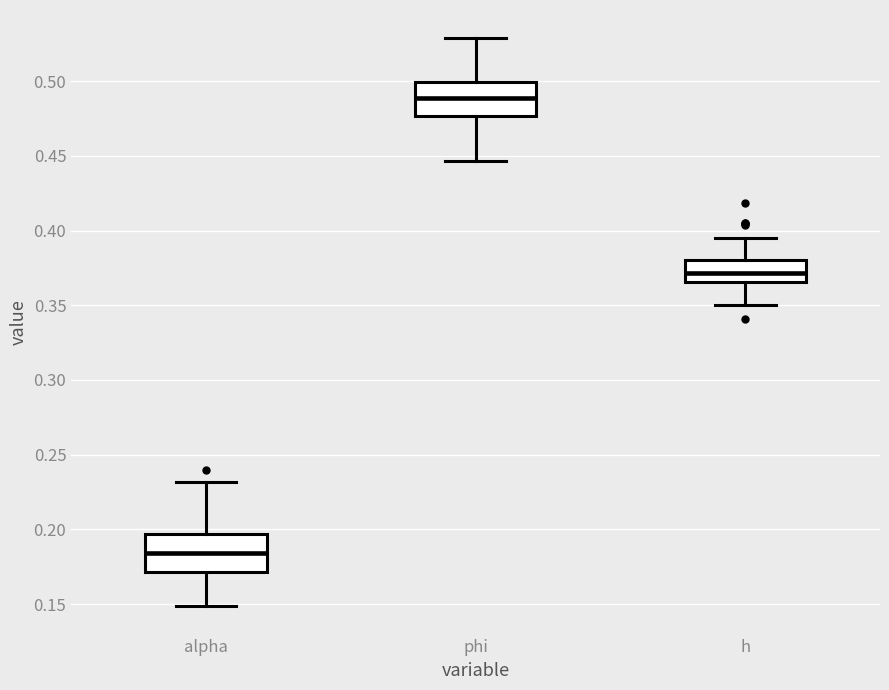

Where does the median line of the box for h sit on the y-axis? The values are not printed on the chart, so give them approximately, as read against the axis.

0.370